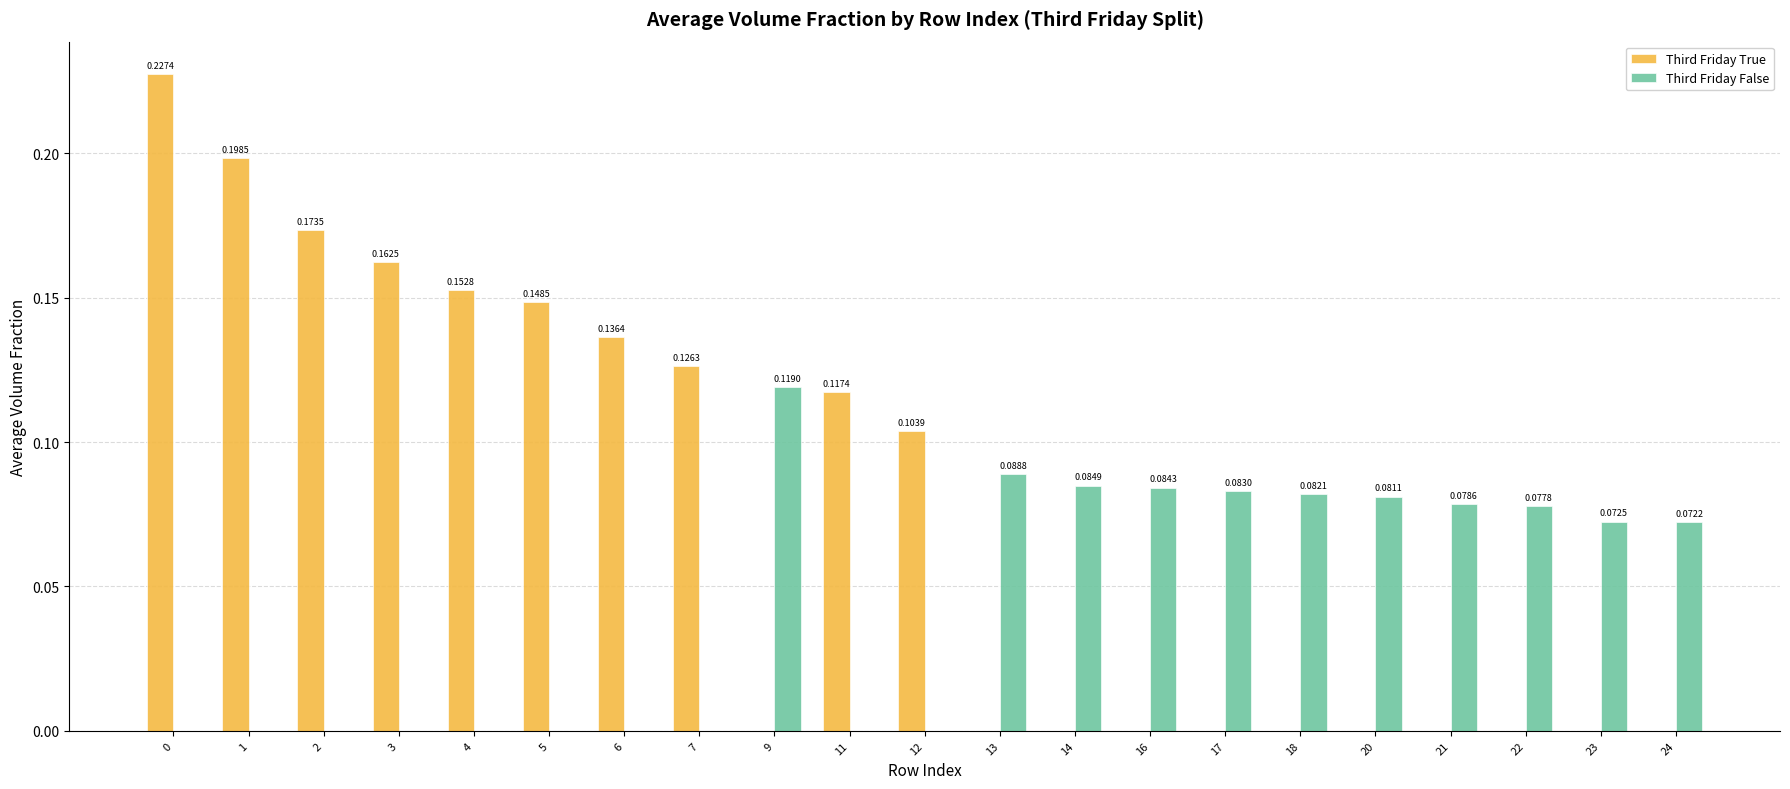

How many distinct data groups are displayed?

2